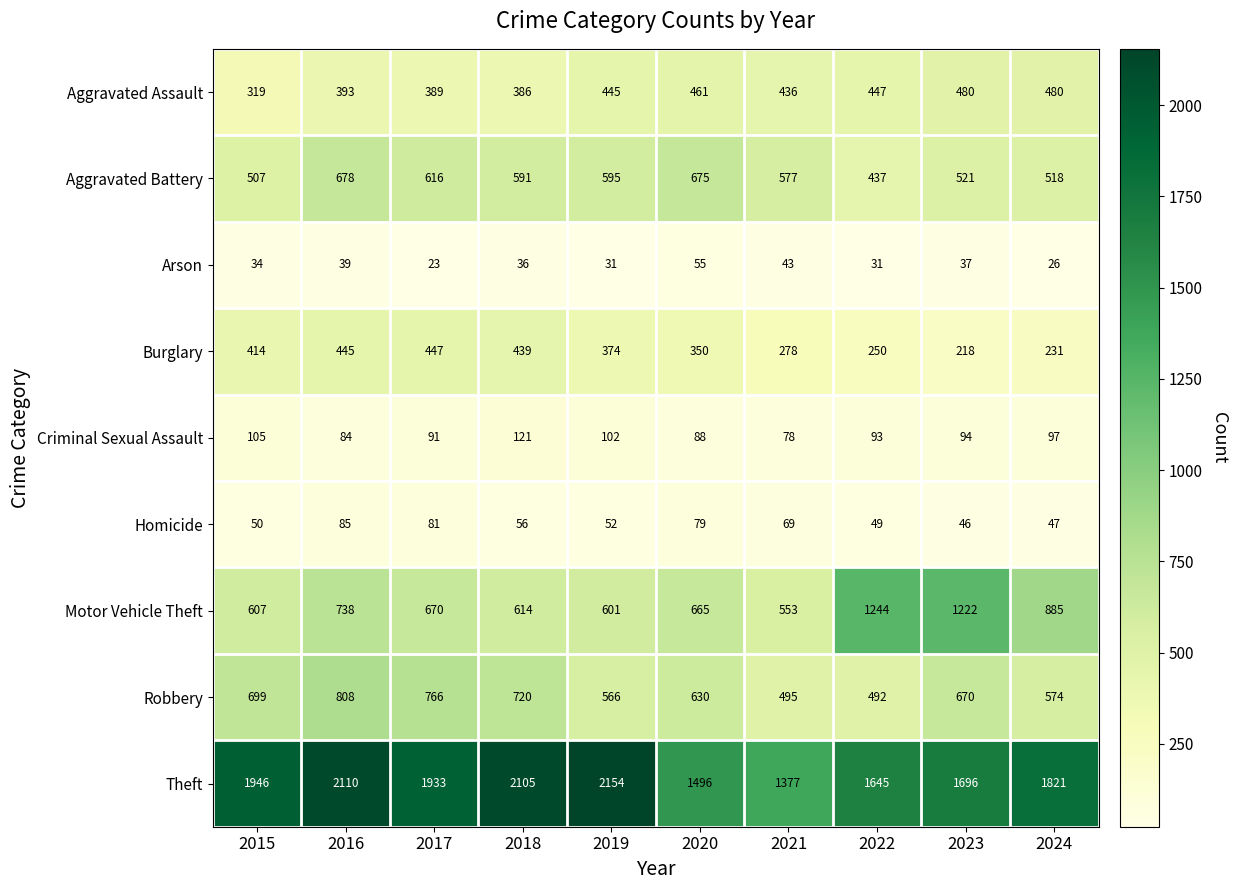

How many categories are shown in the chart?

10